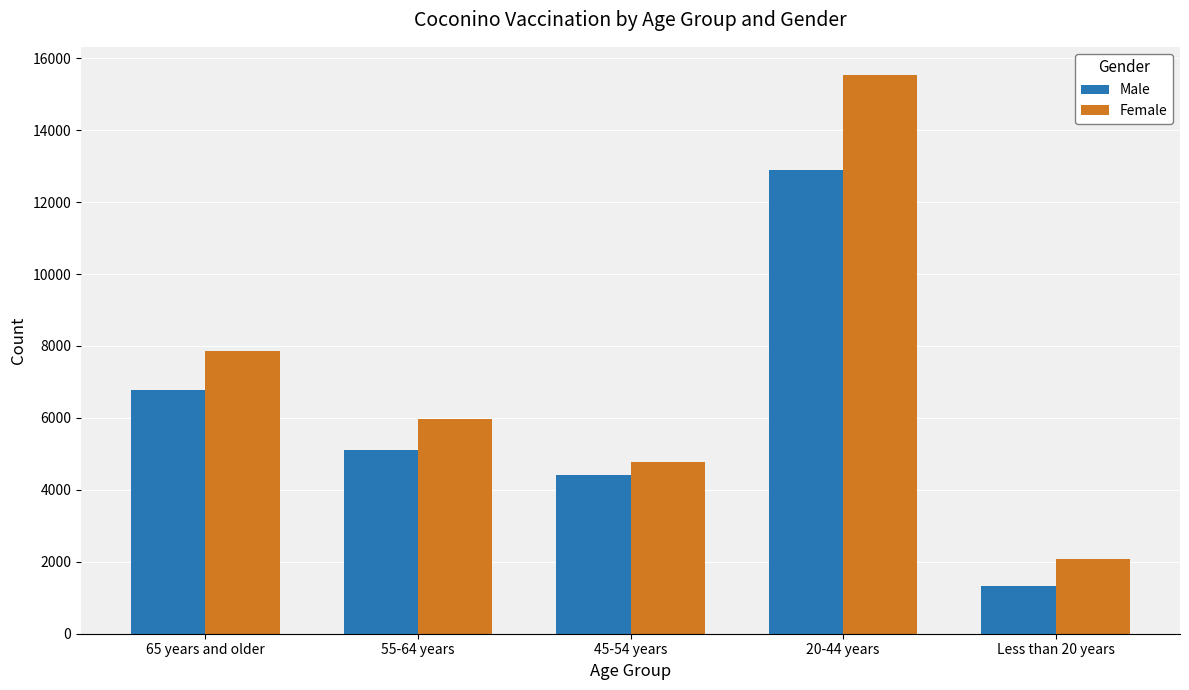

What is the minimum value for Female?

2082